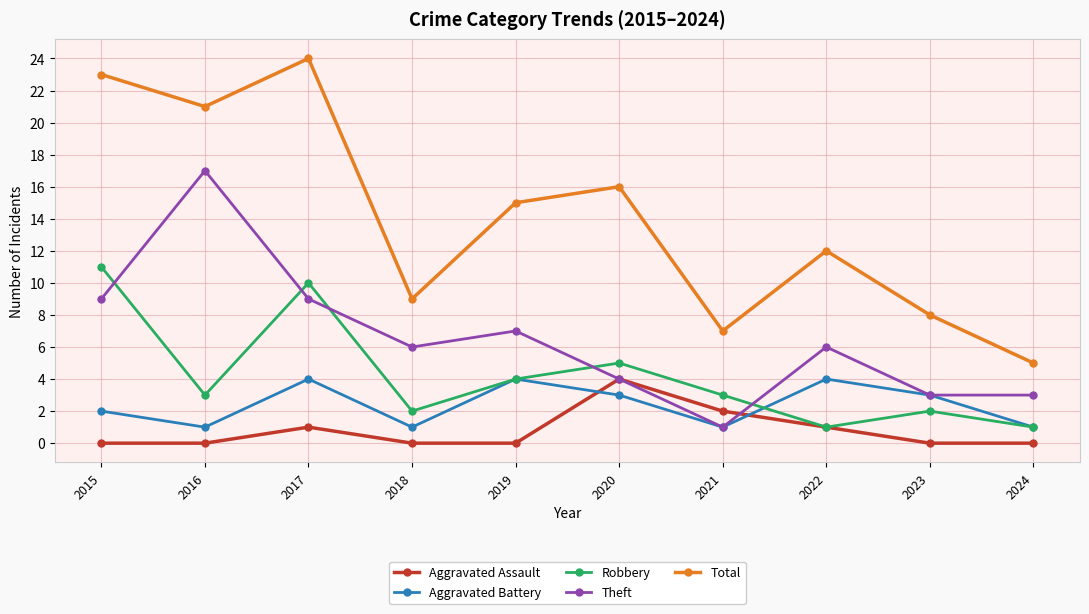

Reading left to right, list all the values displayed in this chart.

Aggravated Assault: 2015=0	2016=0	2017=1	2018=0	2019=0	2020=4	2021=2	2022=1	2023=0	2024=0
Aggravated Battery: 2015=2	2016=1	2017=4	2018=1	2019=4	2020=3	2021=1	2022=4	2023=3	2024=1
Robbery: 2015=11	2016=3	2017=10	2018=2	2019=4	2020=5	2021=3	2022=1	2023=2	2024=1
Theft: 2015=9	2016=17	2017=9	2018=6	2019=7	2020=4	2021=1	2022=6	2023=3	2024=3
Total: 2015=23	2016=21	2017=24	2018=9	2019=15	2020=16	2021=7	2022=12	2023=8	2024=5